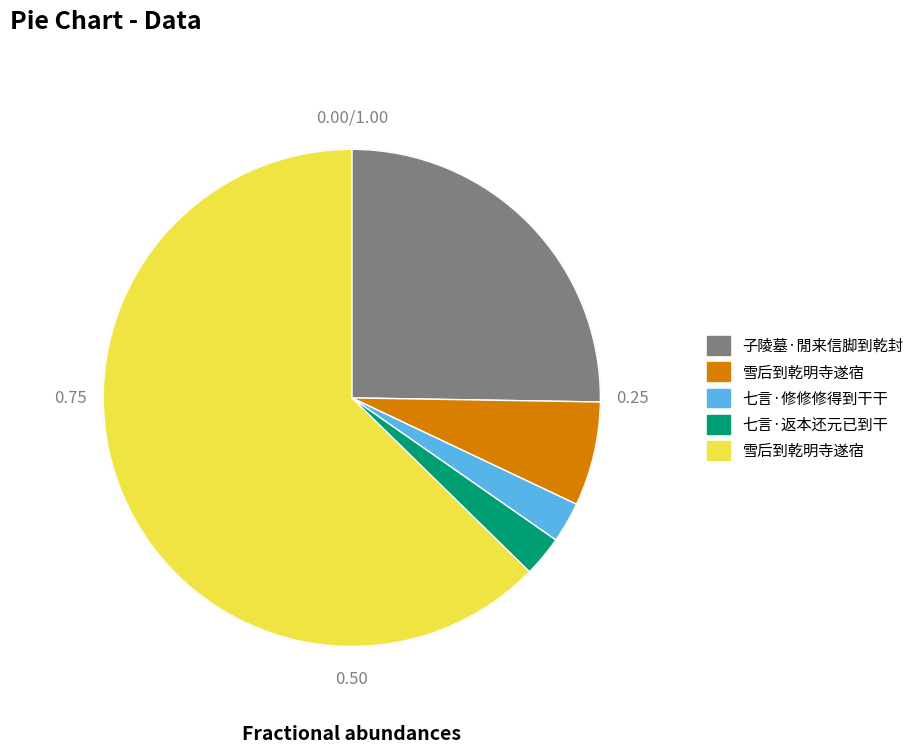

Is there a majority slice in this chart?

Yes